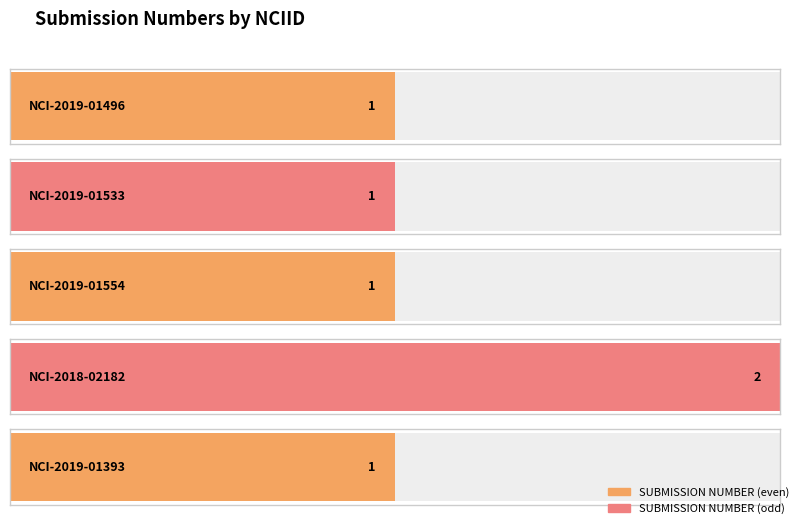

Is it true that the value at NCI-2018-02182 is 2?

True